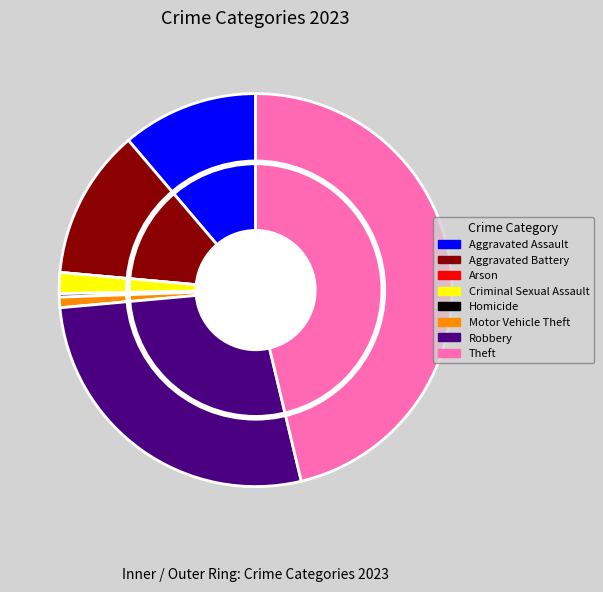

Approximately how many times larger is the value at Theft compared to Criminal Sexual Assault?

26.8